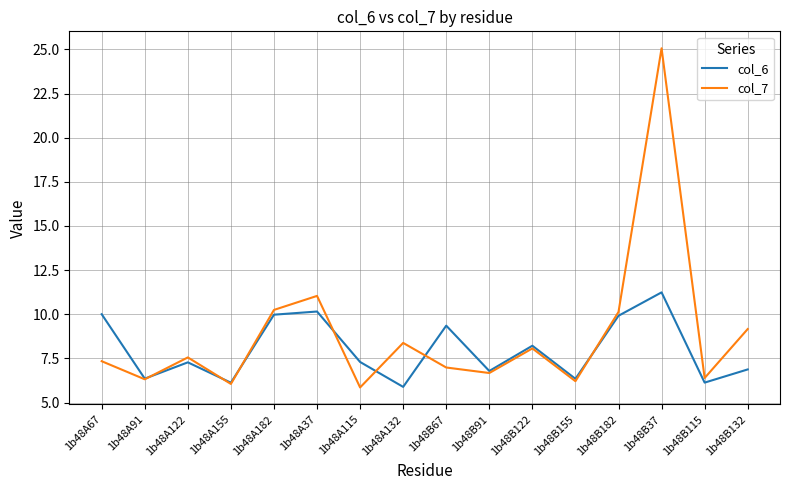

The col_6 series shows 10.0 at 1b48A67. True or false?

True